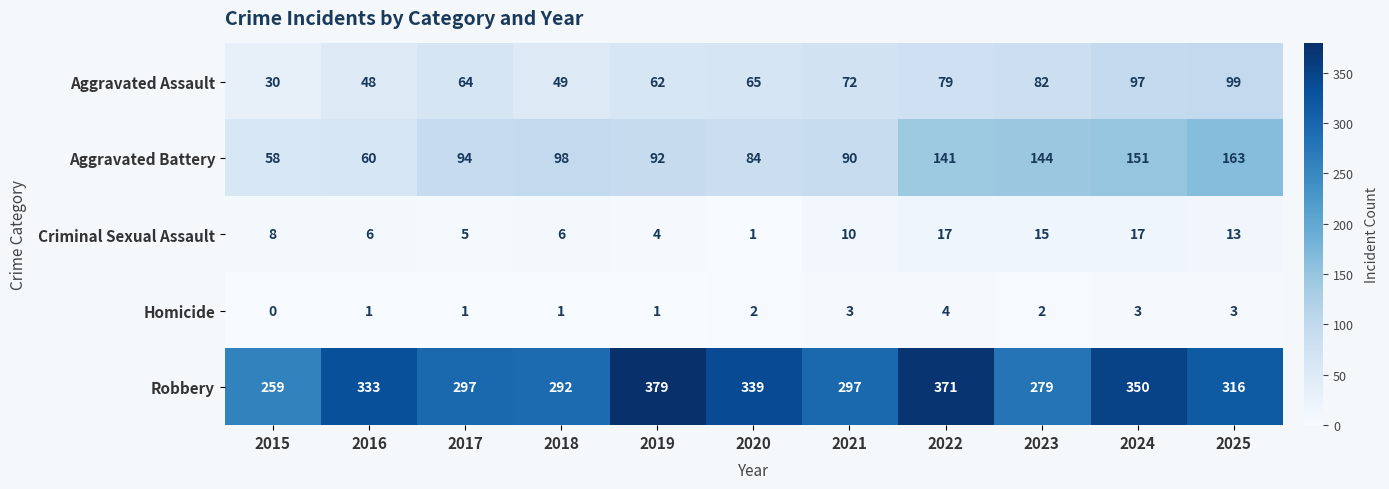

How many series are shown in this chart?

5